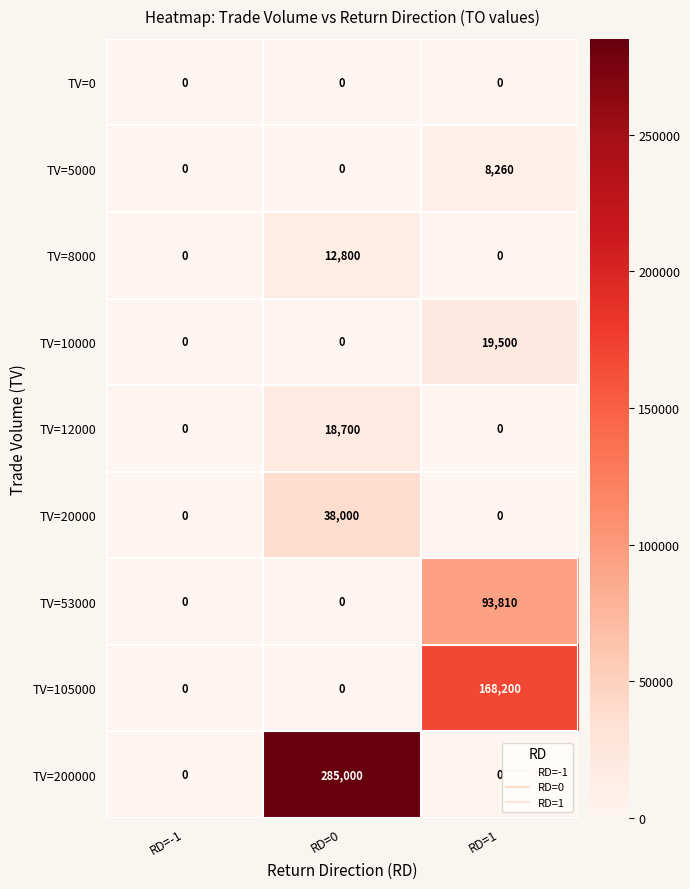

At which category is the sum across all series the highest?

RD=0